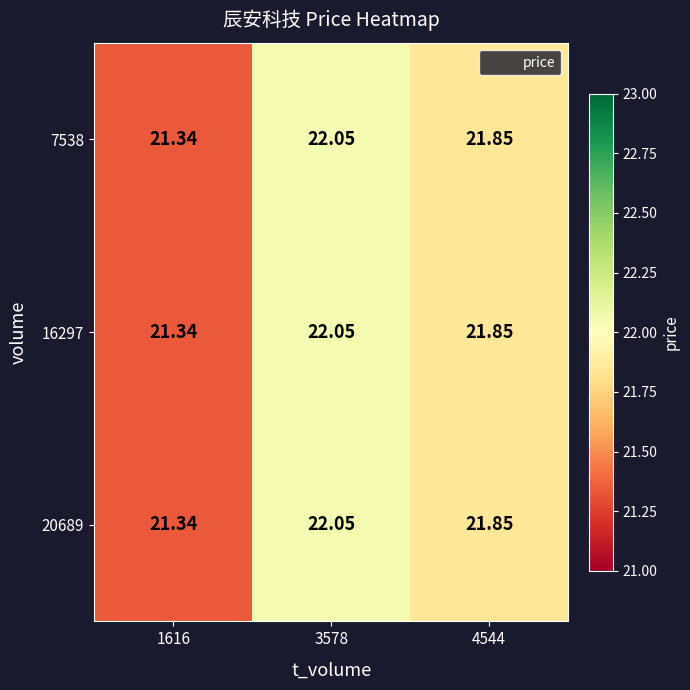

Is the value of 16297 at 3578 greater than the value of 20689 at 4544?

Yes